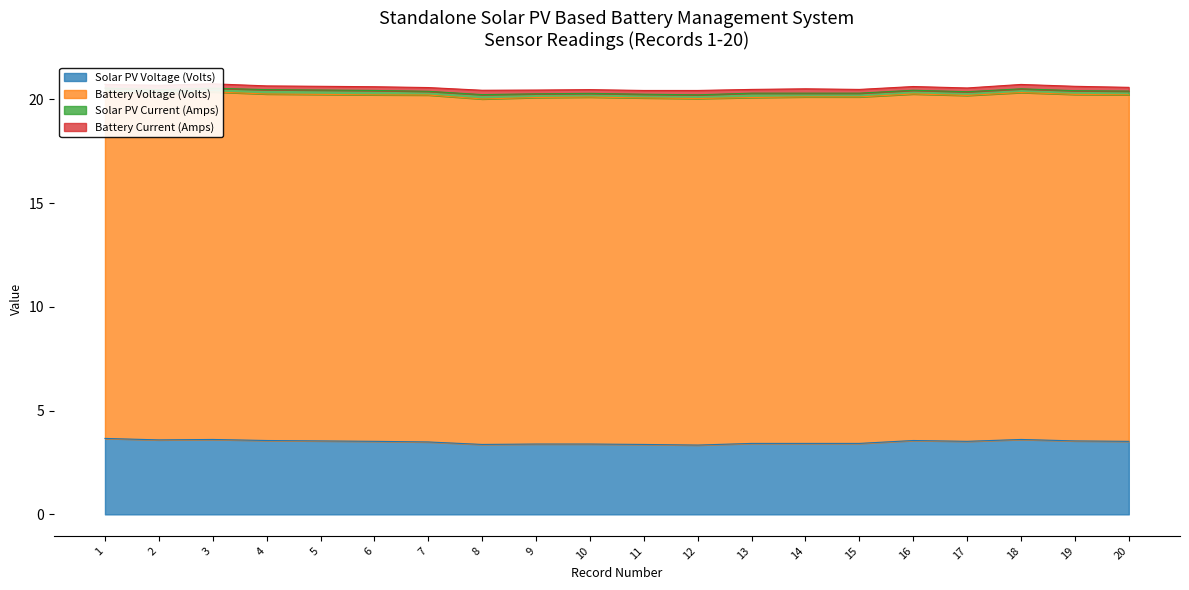

List the series in order of their peak value, lowest first.

Solar PV Current (Amps), Battery Current (Amps), Solar PV Voltage (Volts), Battery Voltage (Volts)